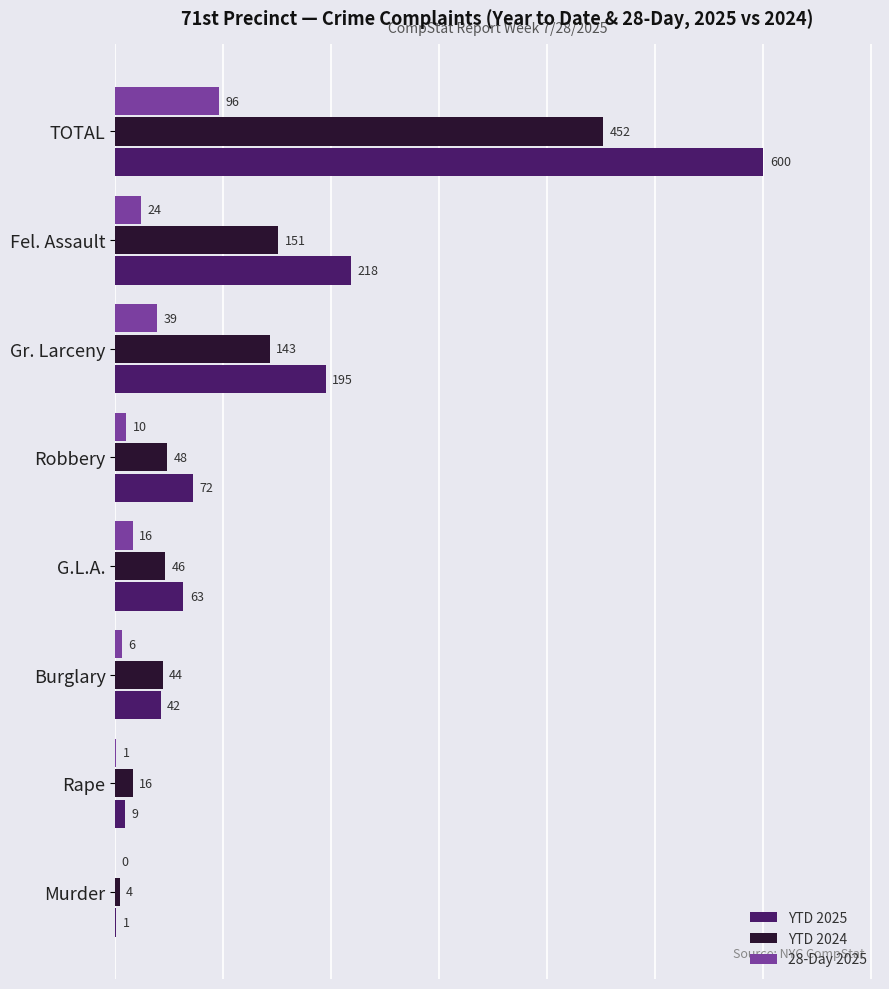

How many categories are shown in the chart?

8